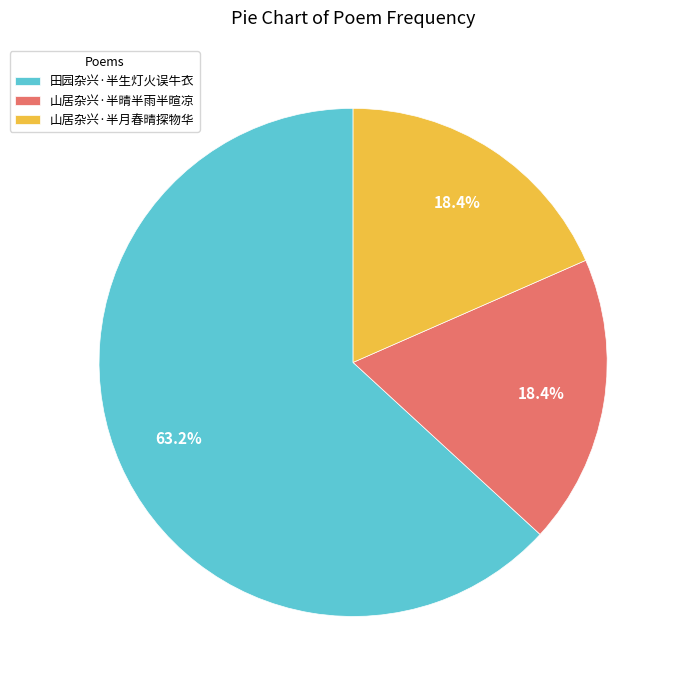

True or false: 山居杂兴·半晴半雨半暄凉 accounts for 12% of the total.

False